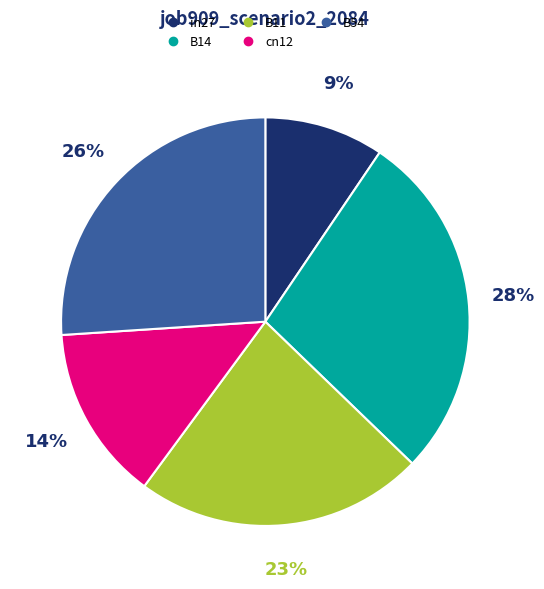

Do B11 and B54 together represent more than half of the pie?

No